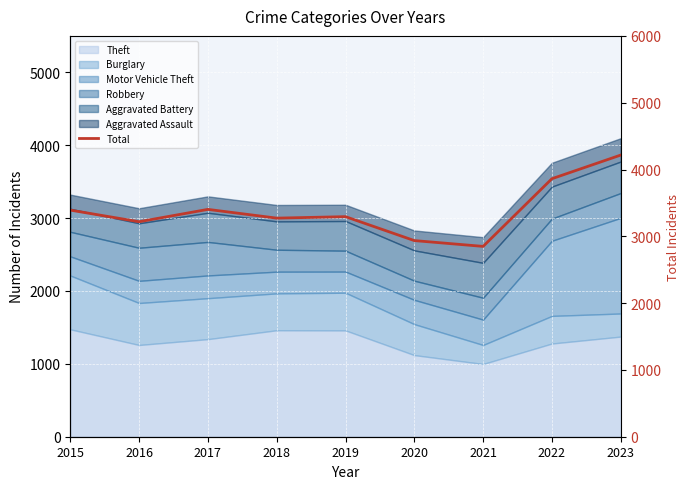

What is the sum of all values?

30442